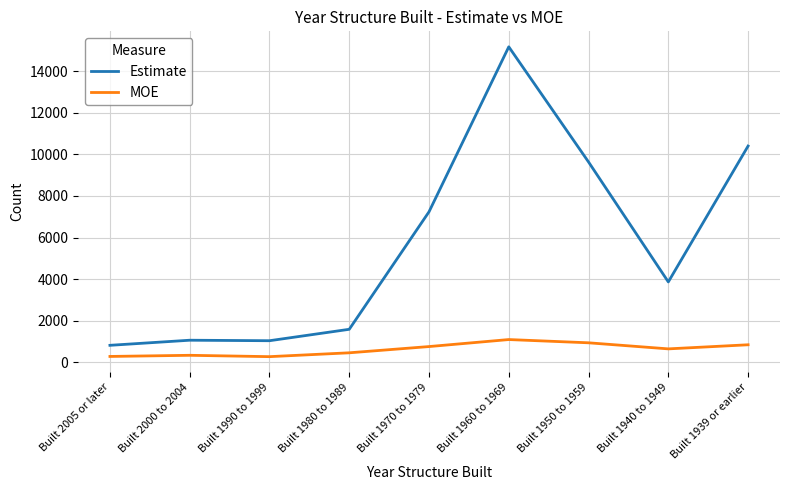

In MOE, how many points are lower than both neighbors (excluding endpoints)?

2